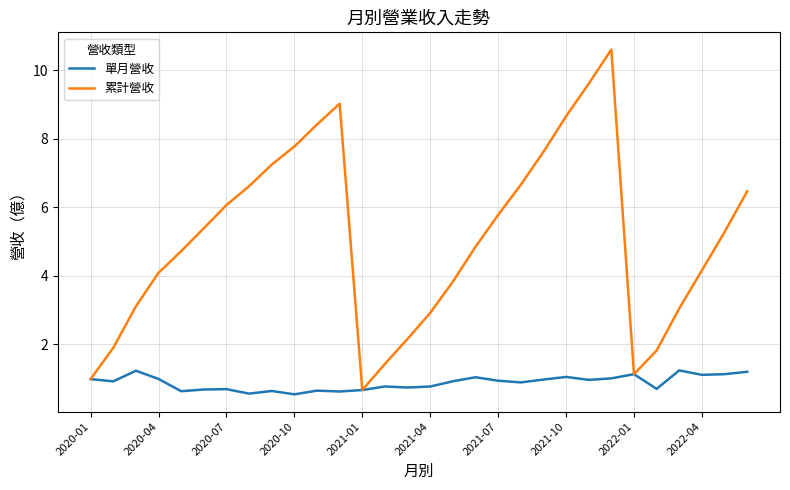

Which series has the largest total across all categories?

累計營收